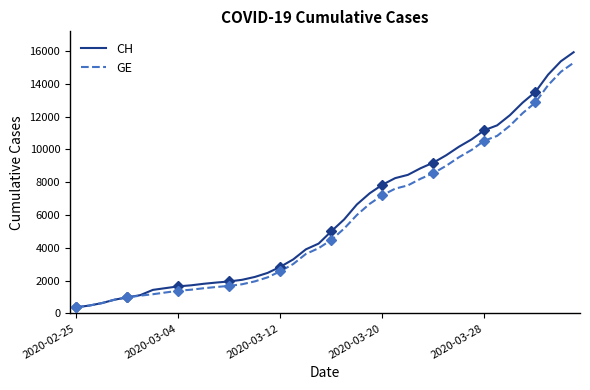

List the labels in order of CH value, smallest first.

2020-02-25, 2020-03-04, 2020-03-12, 2020-03-20, 2020-03-28, 5, 6, 7, 8, 9, 10, 11, 12, 13, 14, 15, 16, 17, 18, 19, 20, 21, 22, 23, 24, 25, 26, 27, 28, 29, 30, 31, 32, 33, 34, 35, 36, 37, 38, 39